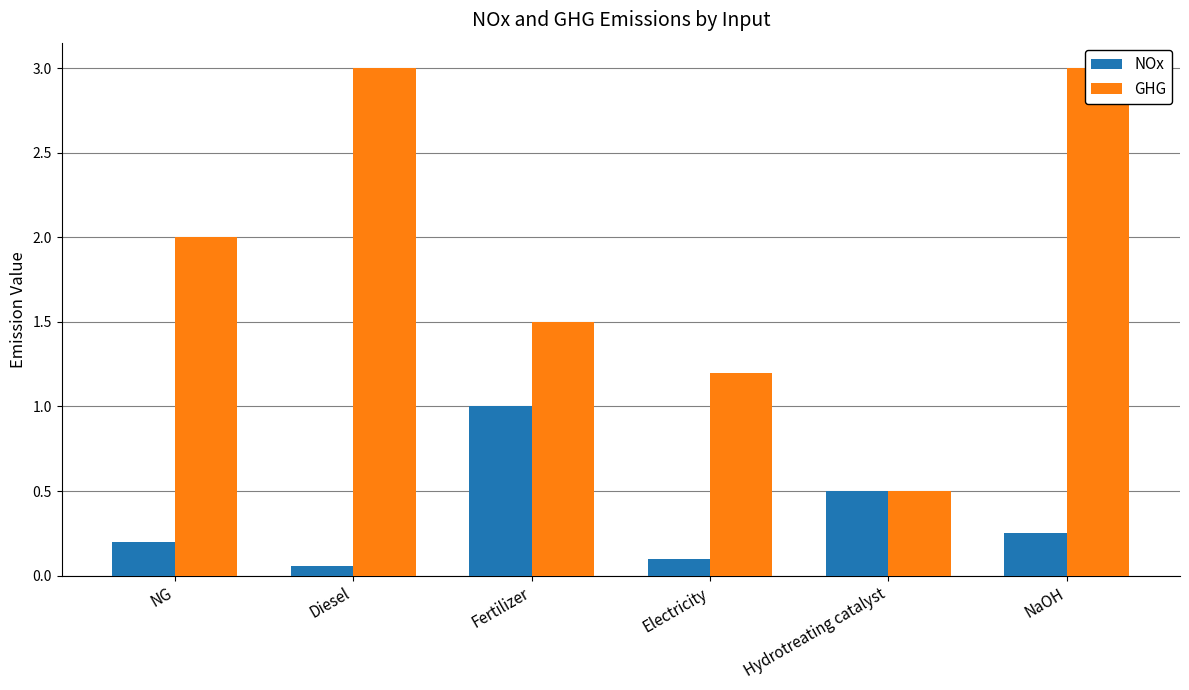

What is the minimum value for NOx?

0.1